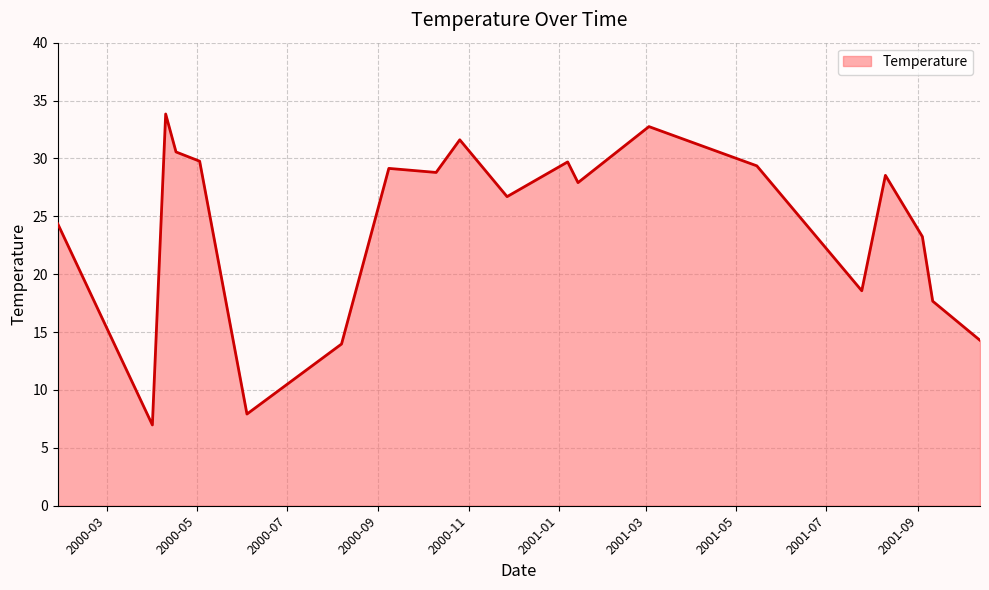

What is the maximum value shown in the chart?

33.8